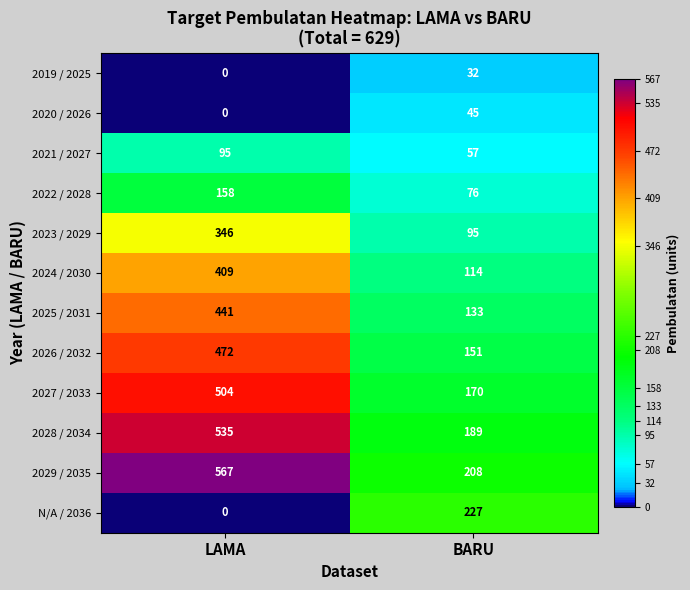

How many data points does each series have?

2